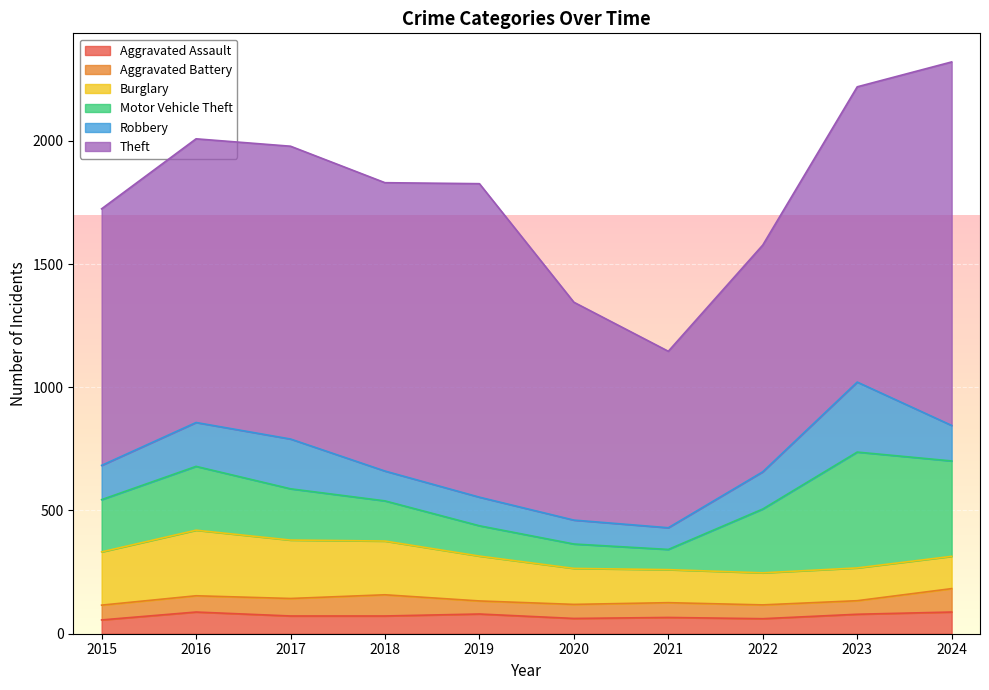

What is the value of the Motor Vehicle Theft point at the 8th from the left?

259